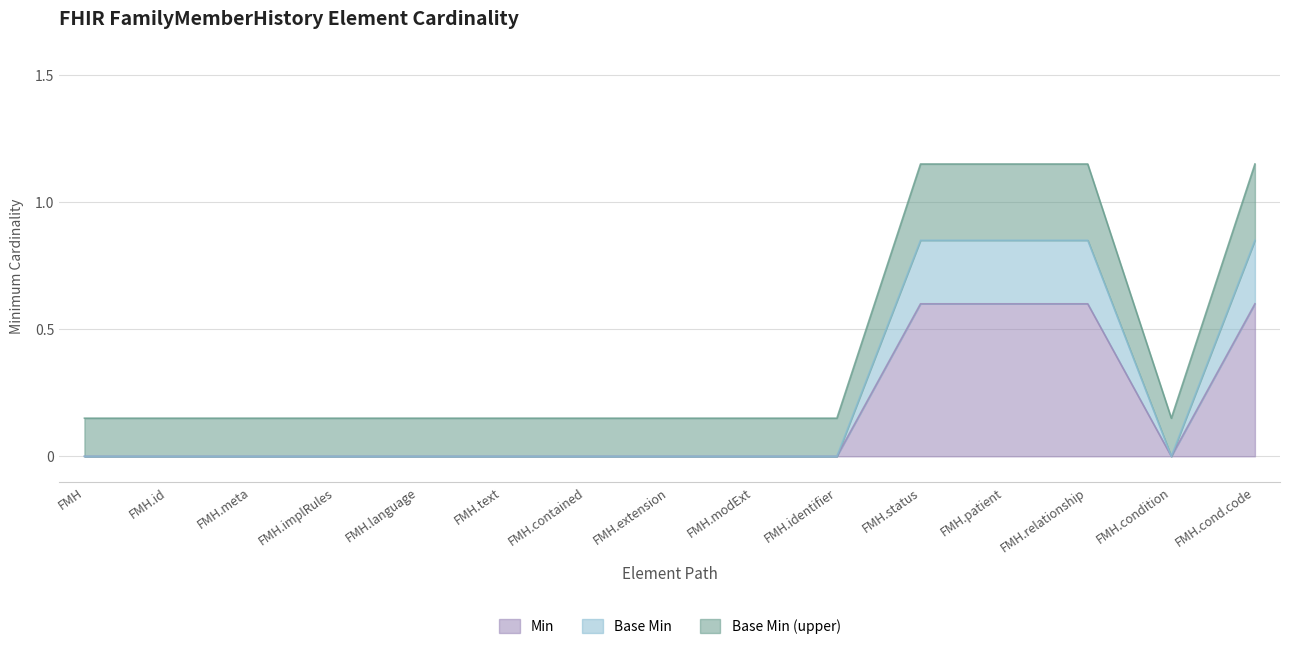

How many data points does each series have?

15